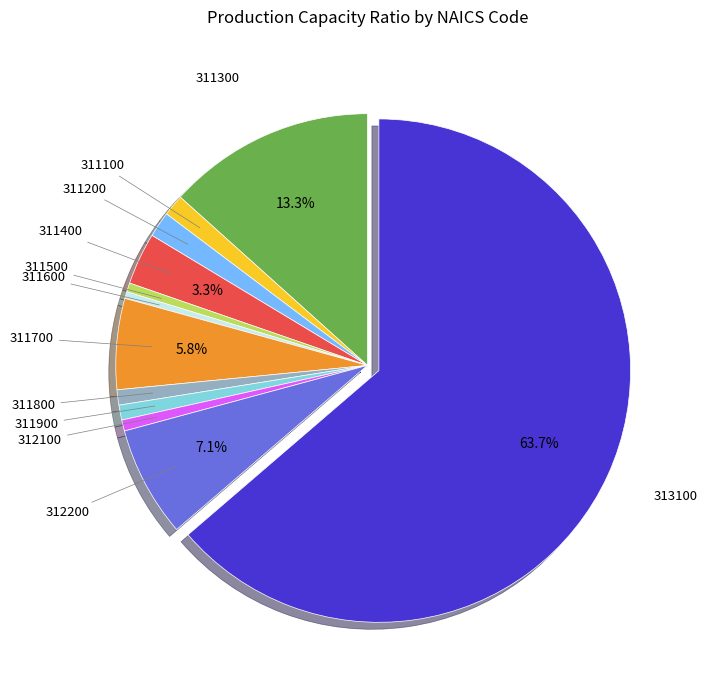

Which has a higher value, 311200 or 311300?

311300